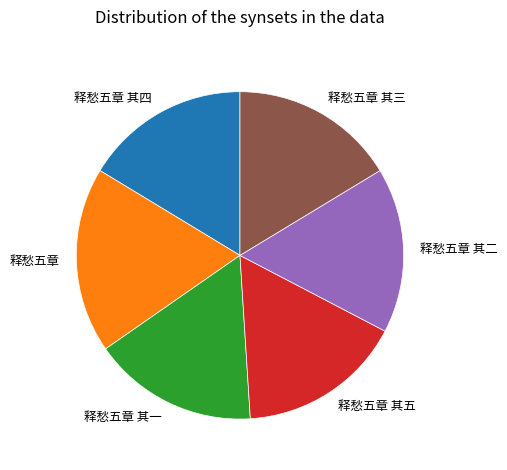

How many segments does this pie chart have?

6